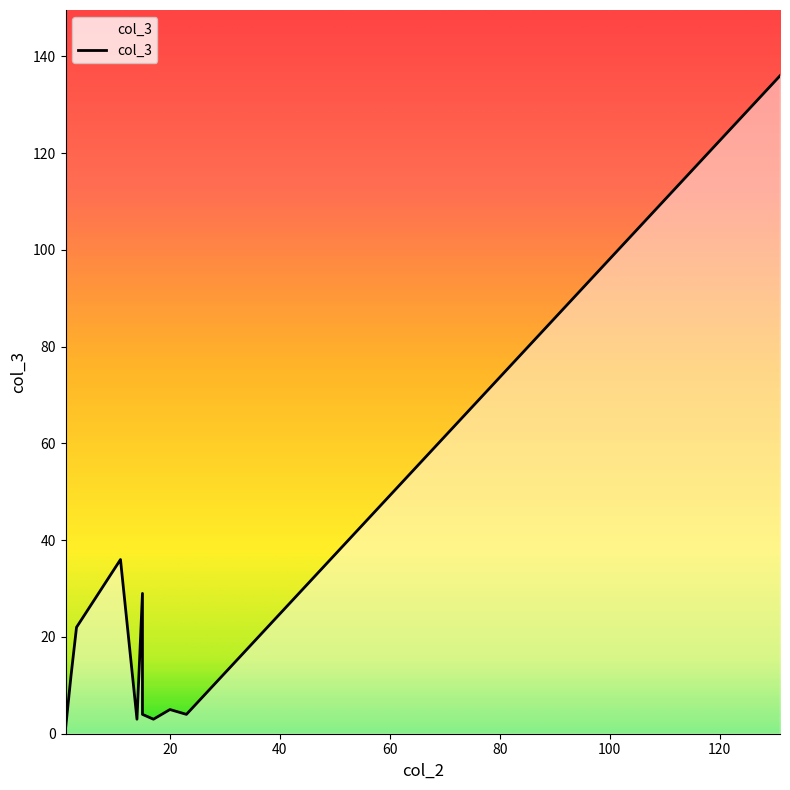

How many lines are shown in the chart?

1